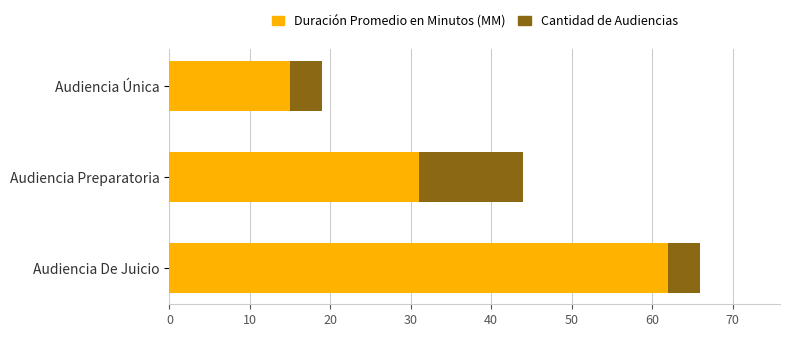

Count the number of categories in the chart.

3